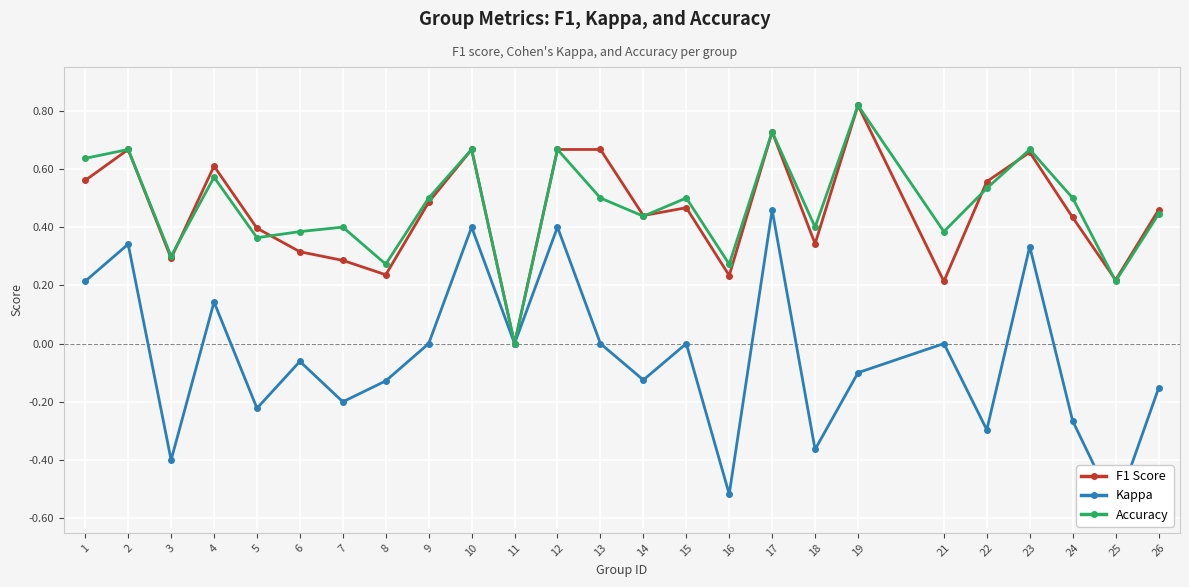

Reading right to left, transcribe all the data shown in this chart.

F1 Score: 26=0.5	25=0.2	24=0.4	23=0.7	22=0.6	21=0.2	19=0.8	18=0.3	17=0.7	16=0.2	15=0.5	14=0.4	13=0.7	12=0.7	11=0.0	10=0.7	9=0.5	8=0.2	7=0.3	6=0.3	5=0.4	4=0.6	3=0.3	2=0.7	1=0.6
Kappa: 26=-0.2	25=-0.6	24=-0.3	23=0.3	22=-0.3	21=0.0	19=-0.1	18=-0.4	17=0.5	16=-0.5	15=0.0	14=-0.1	13=0.0	12=0.4	11=0.0	10=0.4	9=0.0	8=-0.1	7=-0.2	6=-0.1	5=-0.2	4=0.1	3=-0.4	2=0.3	1=0.2
Accuracy: 26=0.4	25=0.2	24=0.5	23=0.7	22=0.5	21=0.4	19=0.8	18=0.4	17=0.7	16=0.3	15=0.5	14=0.4	13=0.5	12=0.7	11=0.0	10=0.7	9=0.5	8=0.3	7=0.4	6=0.4	5=0.4	4=0.6	3=0.3	2=0.7	1=0.6